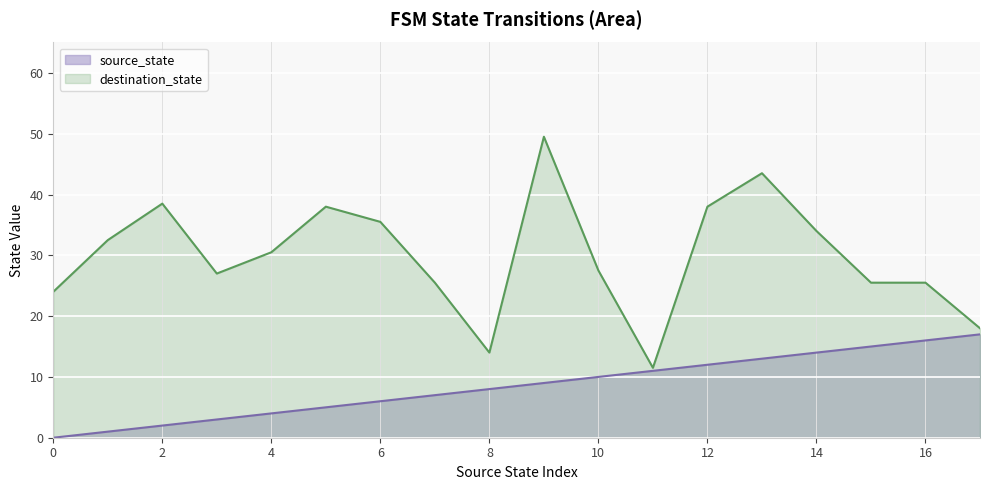

What is the greatest value displayed?

49.5